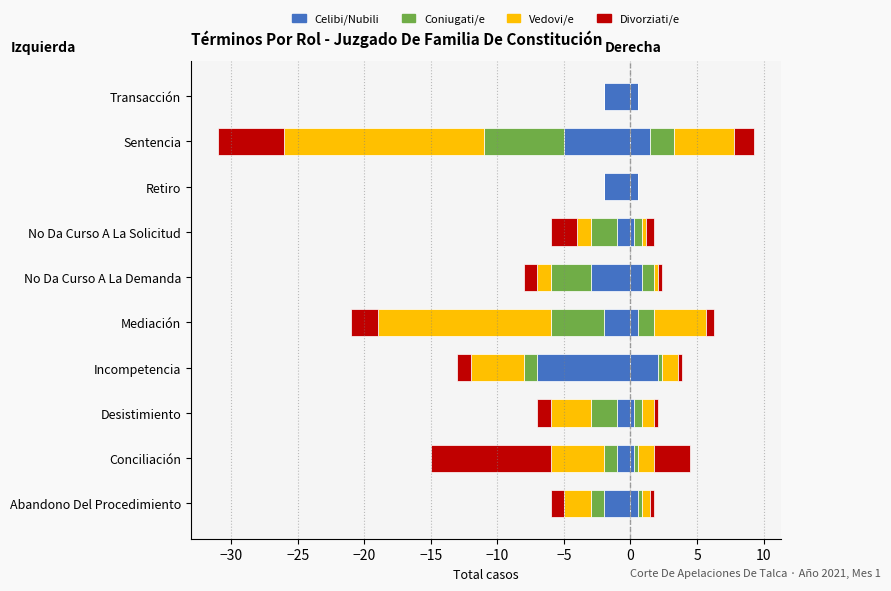

What is the sum of the Coniugati/e values at −25 and 5?

-8